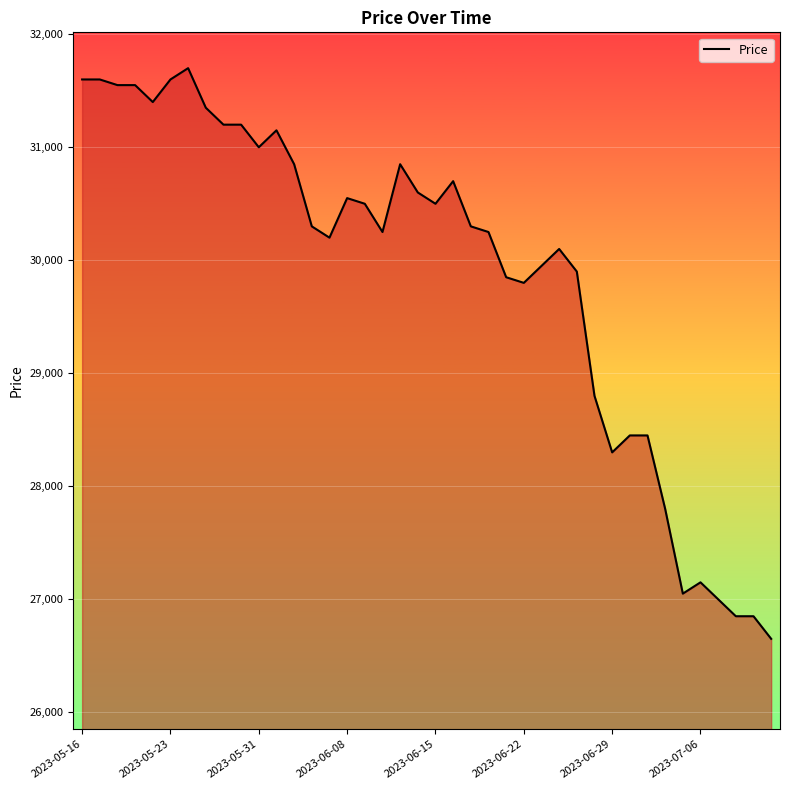

What is the greatest value displayed?

31700